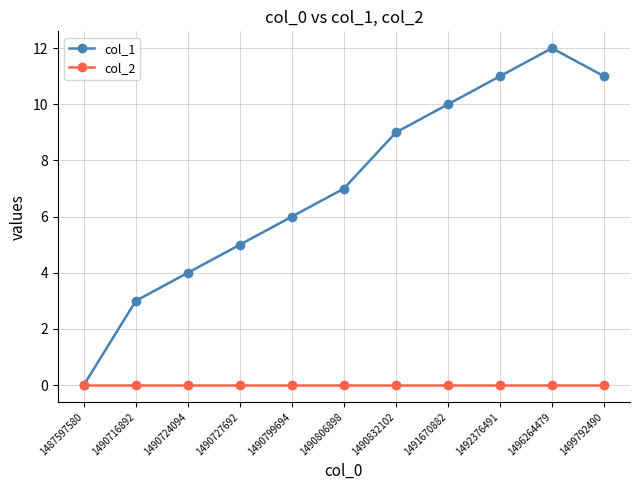

Count the number of data series in this chart.

2